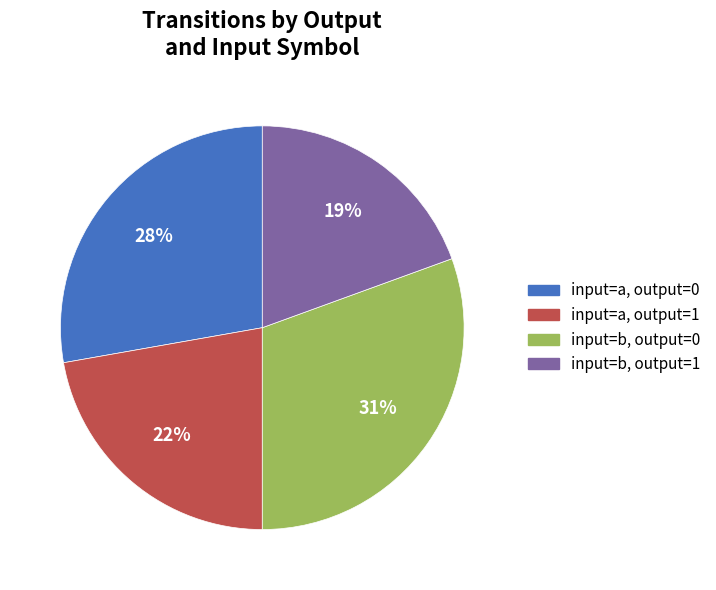

What percentage is the input=b, output=1 slice, to the nearest percent?

19%